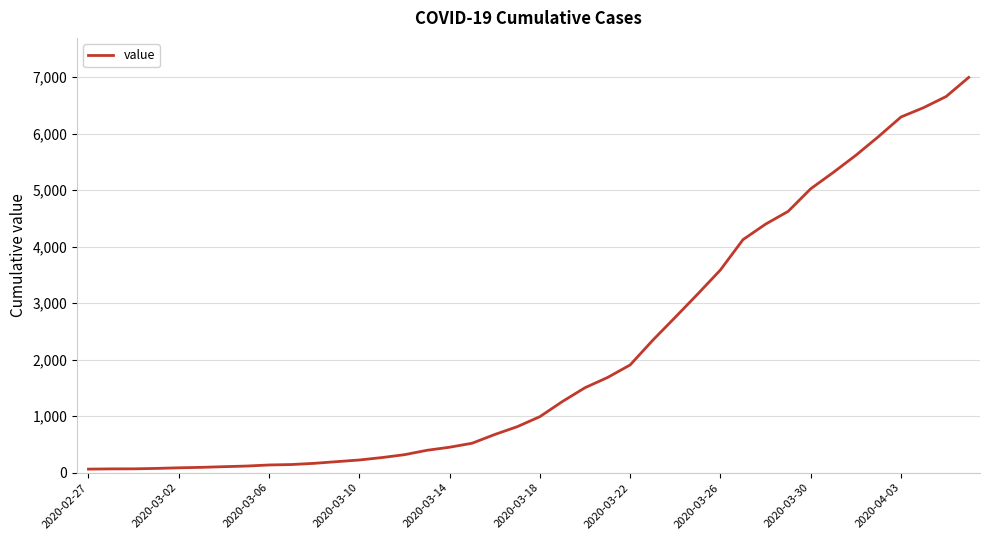

What is the difference between the maximum and minimum values?

6930